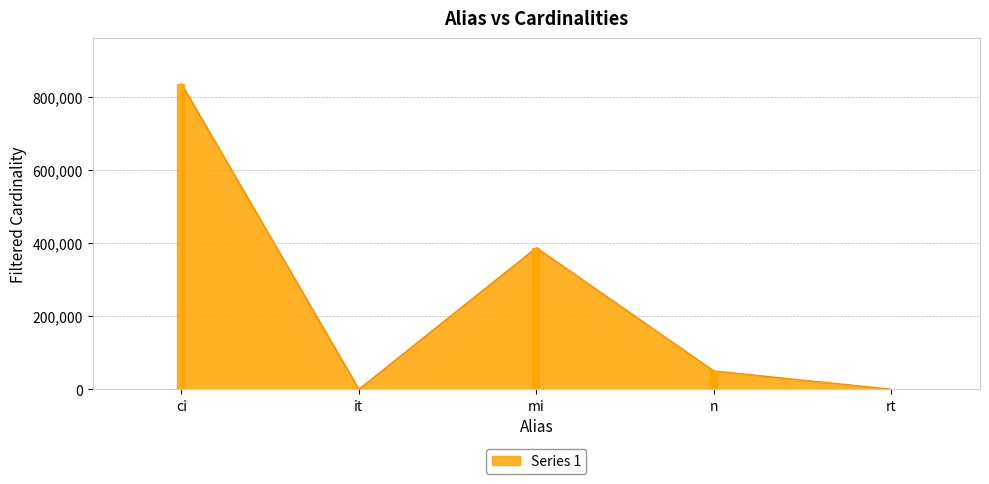

How many series are shown in this chart?

1